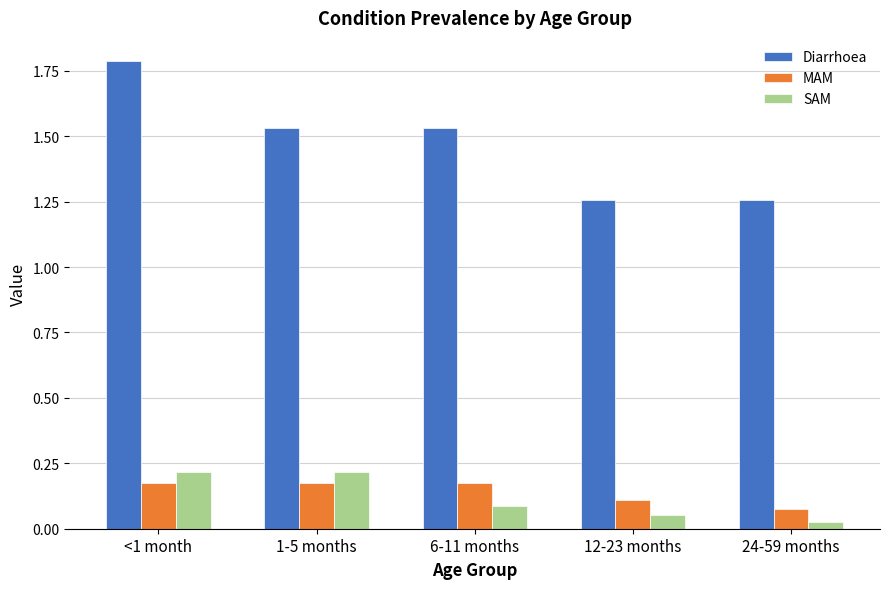

How many bars are there in total?

15